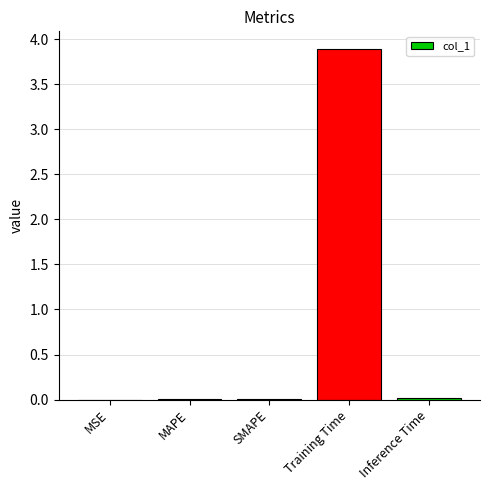

What is the sum of all values?

3.9